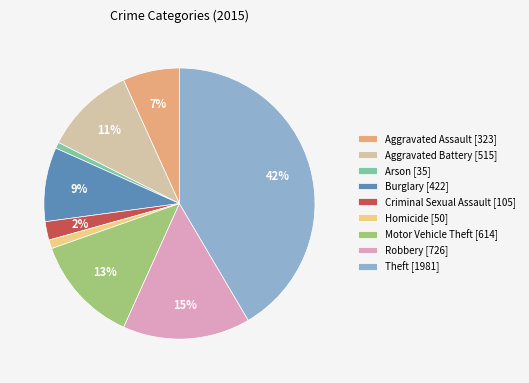

Is the sum of Aggravated Battery [515] and Robbery [726] greater than half?

No